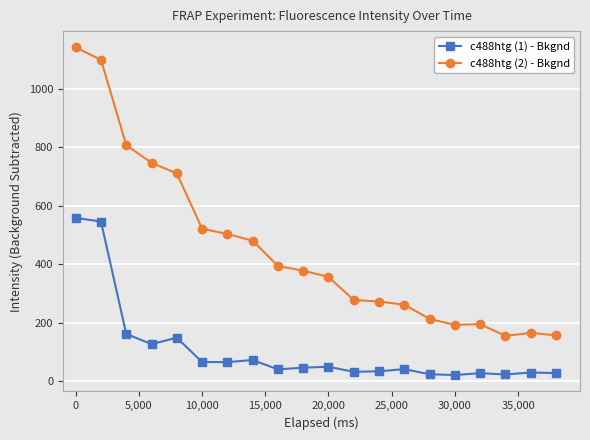

What is the maximum value for c488htg (2) - Bkgnd?

1142.0